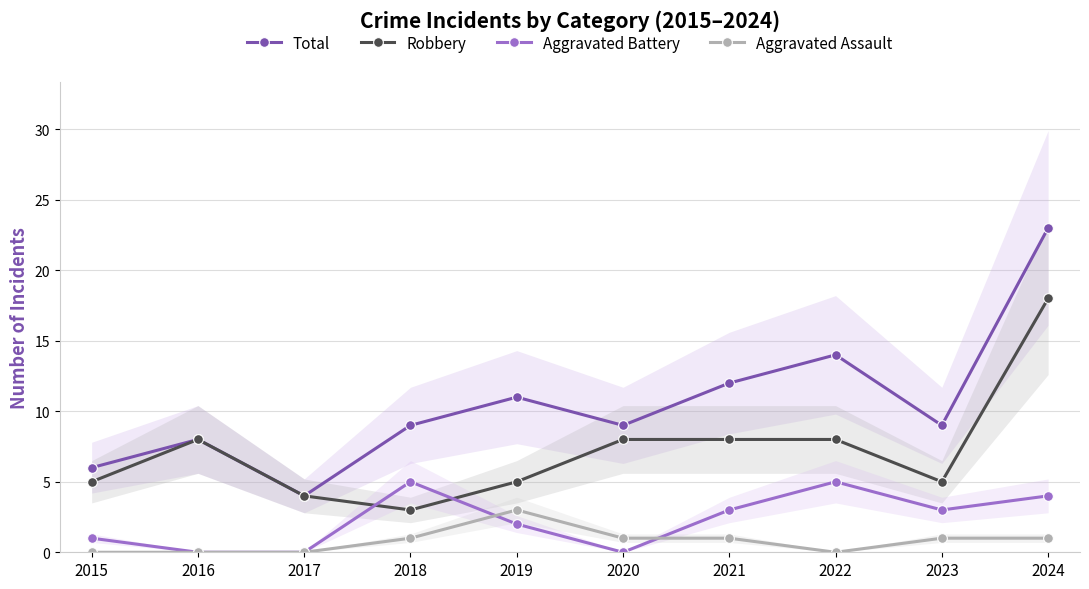

What is the value of the Total point at the 7th from the left?

12